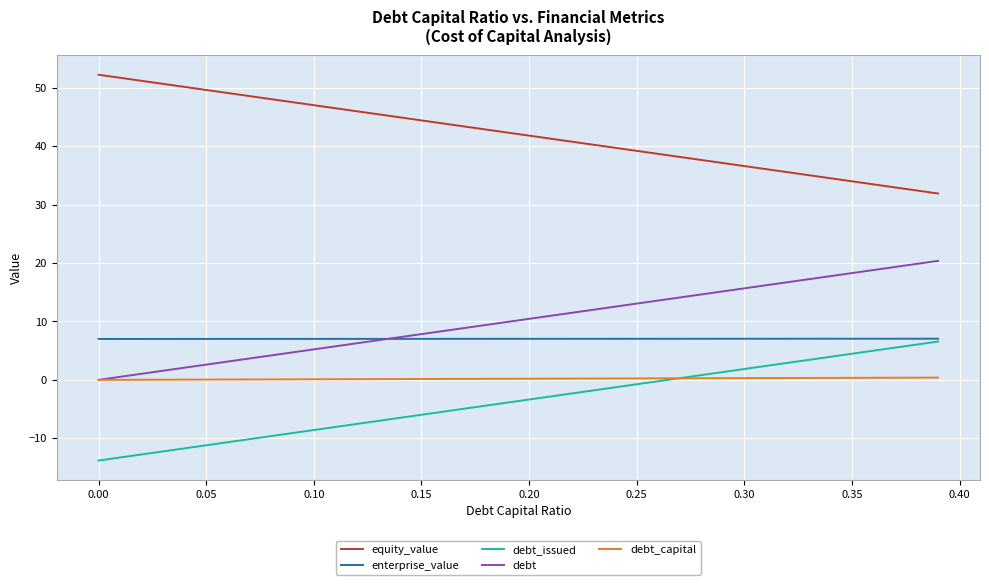

True or false: equity_value and debt_issued intersect in this chart.

False